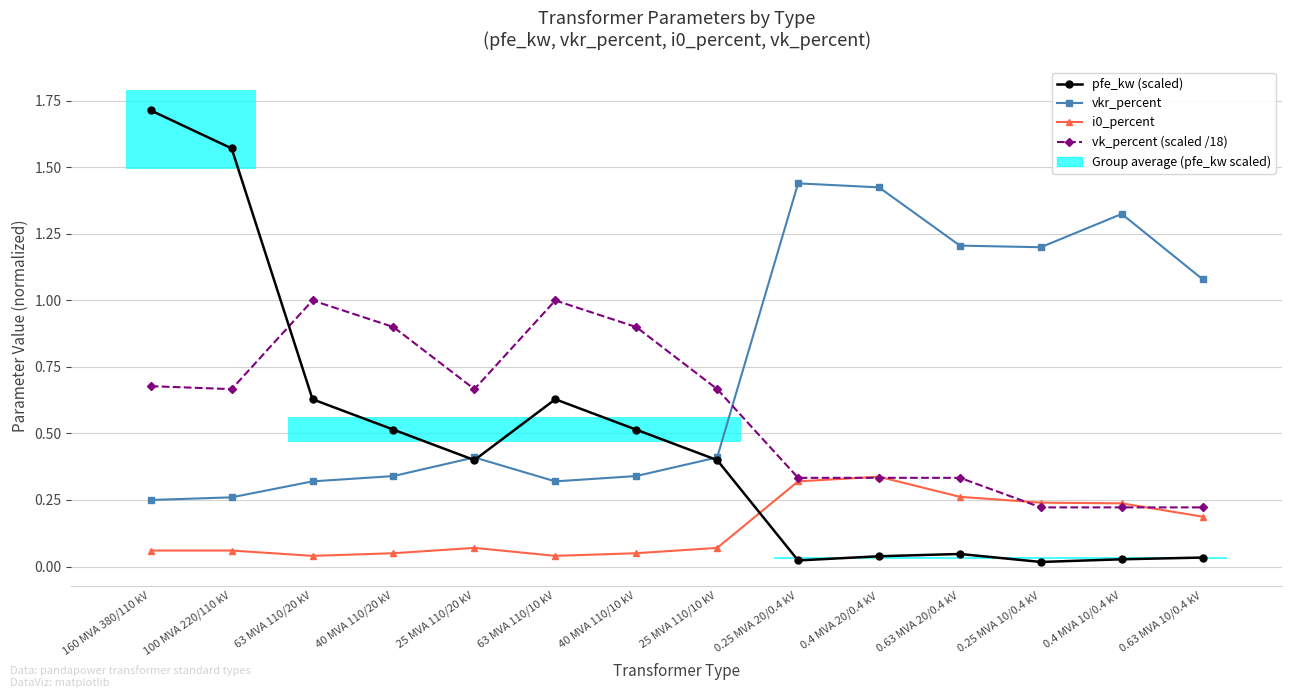

The value of vkr_percent at 0.4 MVA 20/0.4 kV is 2.1. True or false?

False